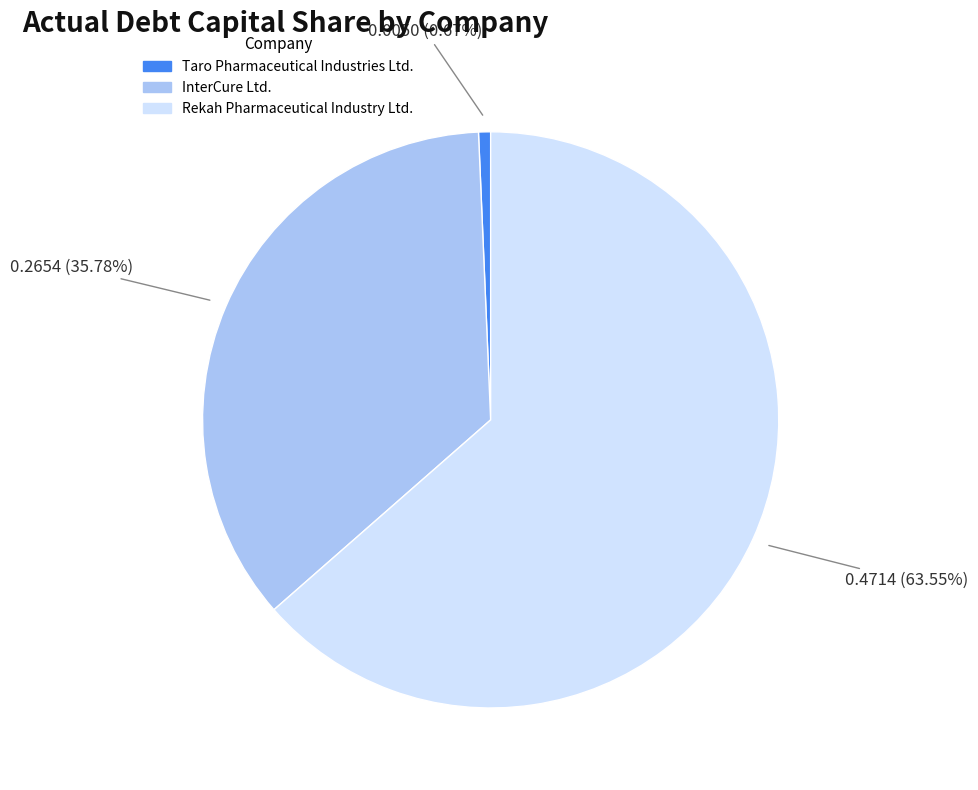

Rank the categories by value from lowest to highest.

Taro Pharmaceutical Industries Ltd., InterCure Ltd., Rekah Pharmaceutical Industry Ltd.